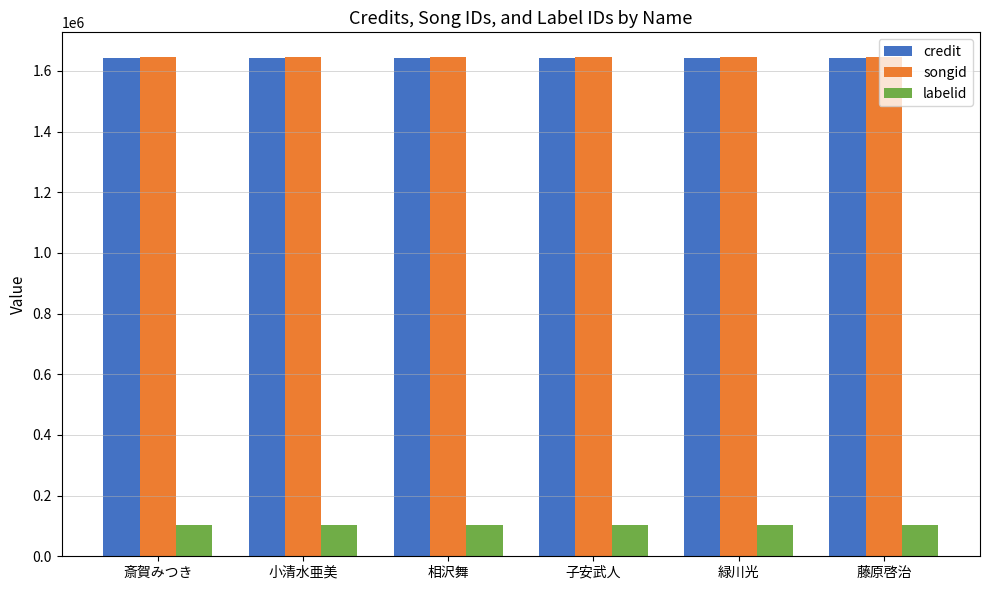

The credit series shows 731810 at 子安武人. True or false?

False